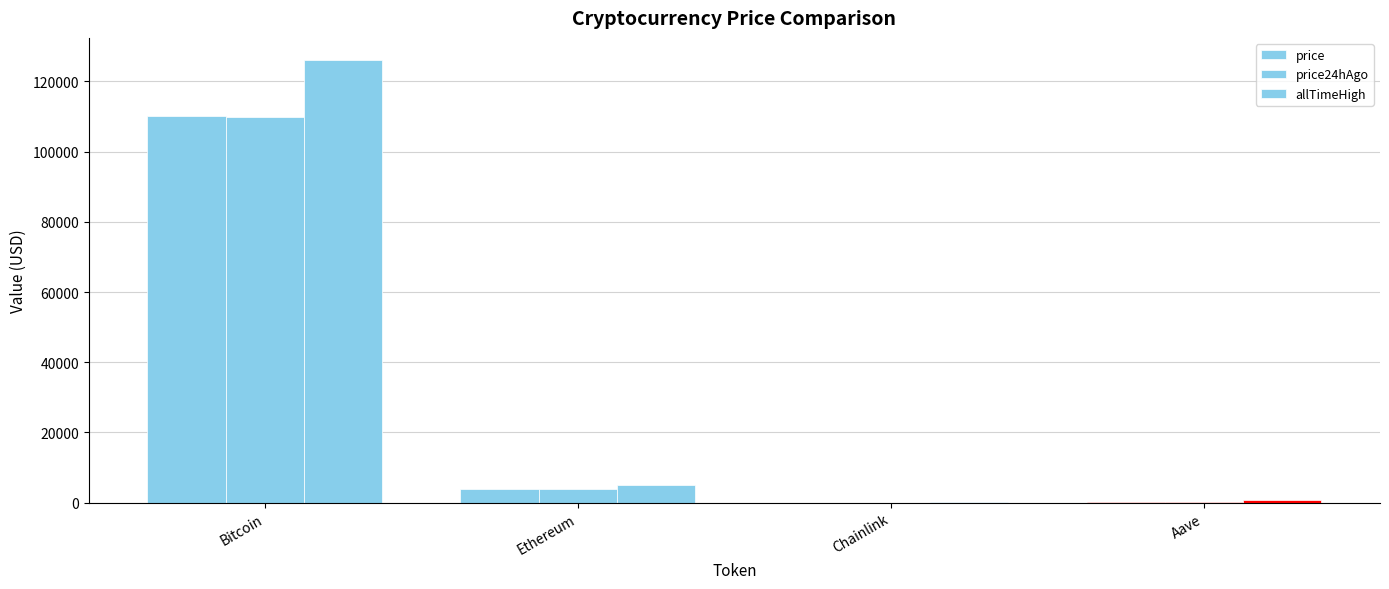

Are the bars grouped side by side (vs. stacked)?

Yes